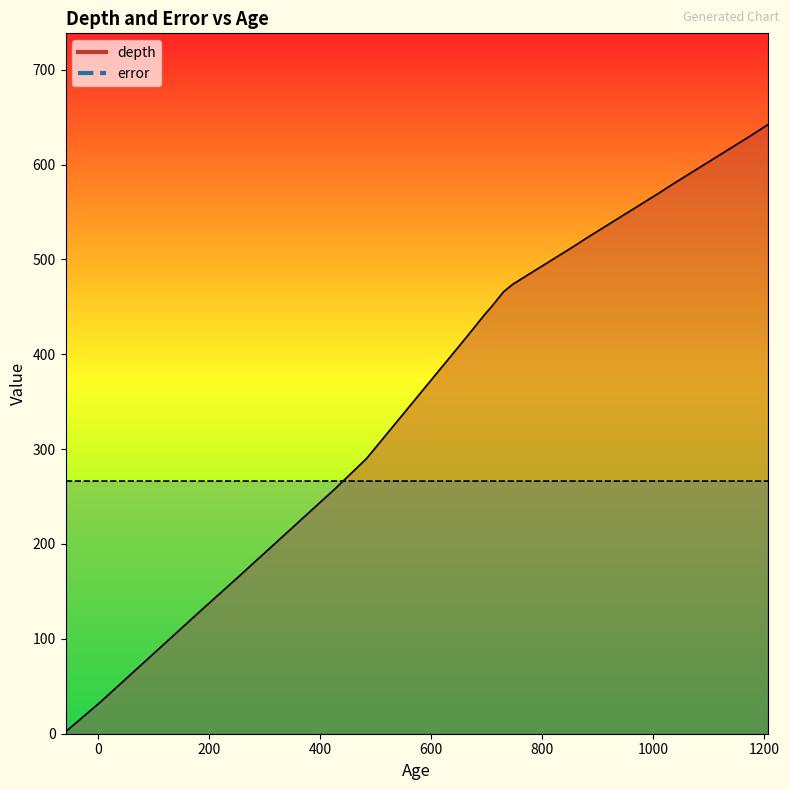

How many values are below 482?

20